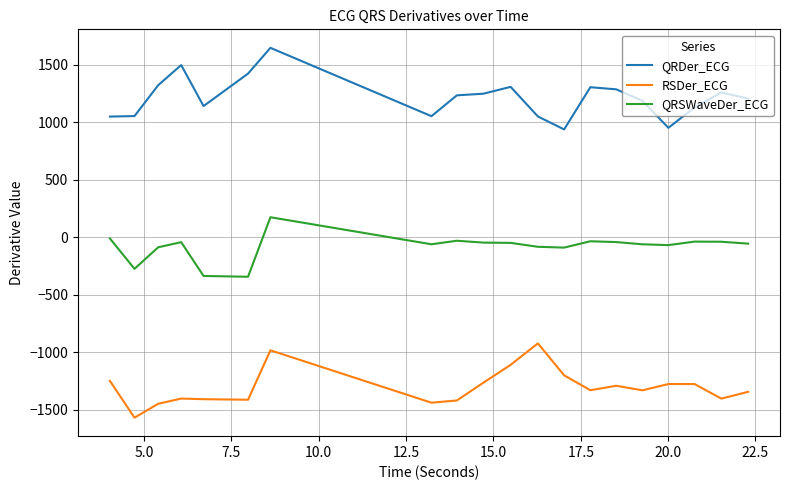

True or false: QRSWaveDer_ECG and RSDer_ECG intersect in this chart.

False